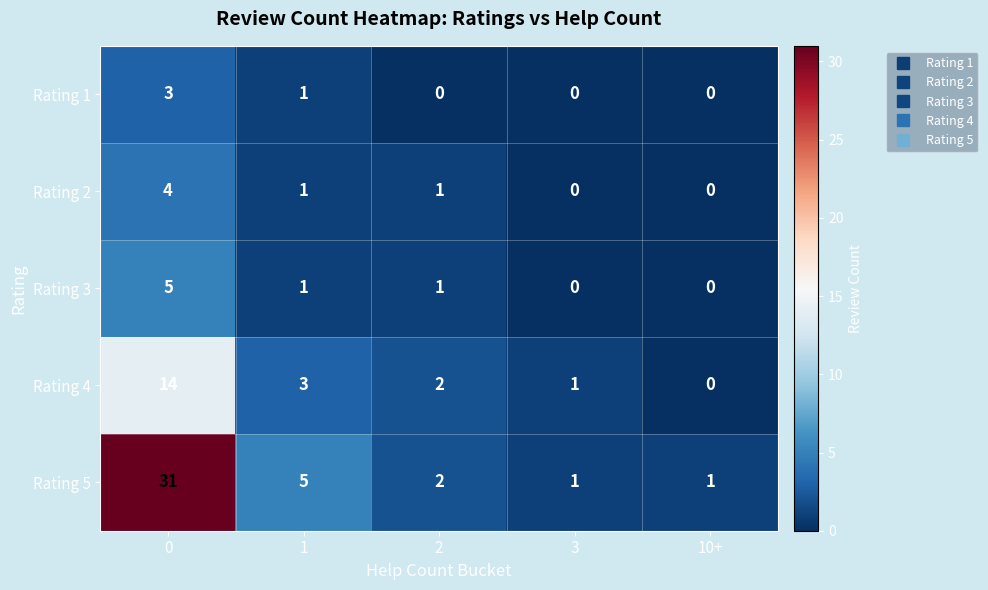

Which series has the largest range (max minus min)?

Rating 5